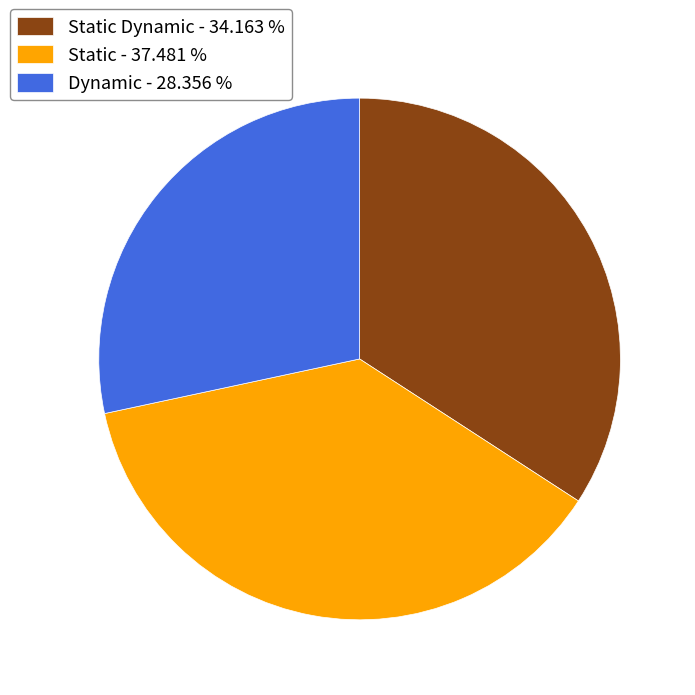

Is there a majority slice in this chart?

No